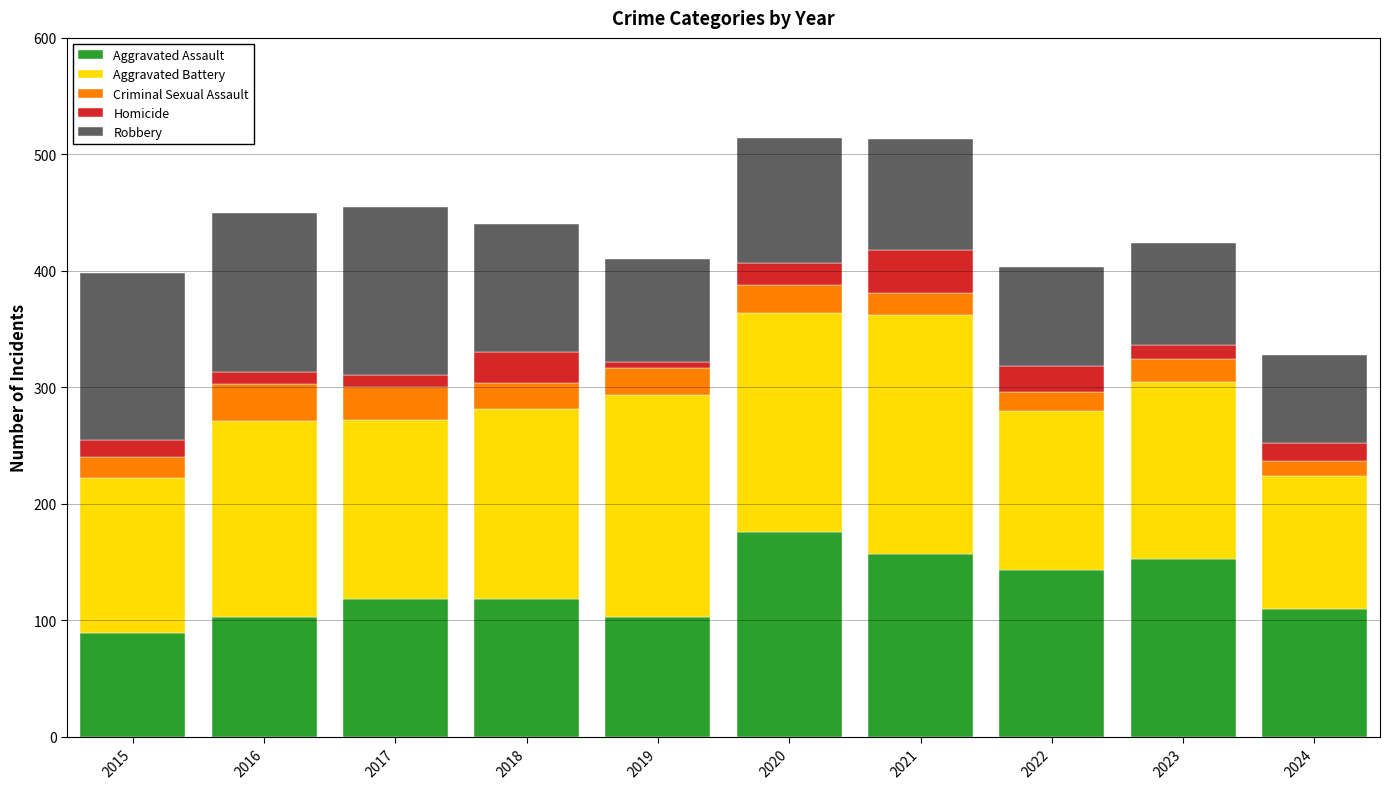

Read the Aggravated Assault value at 2015.

89